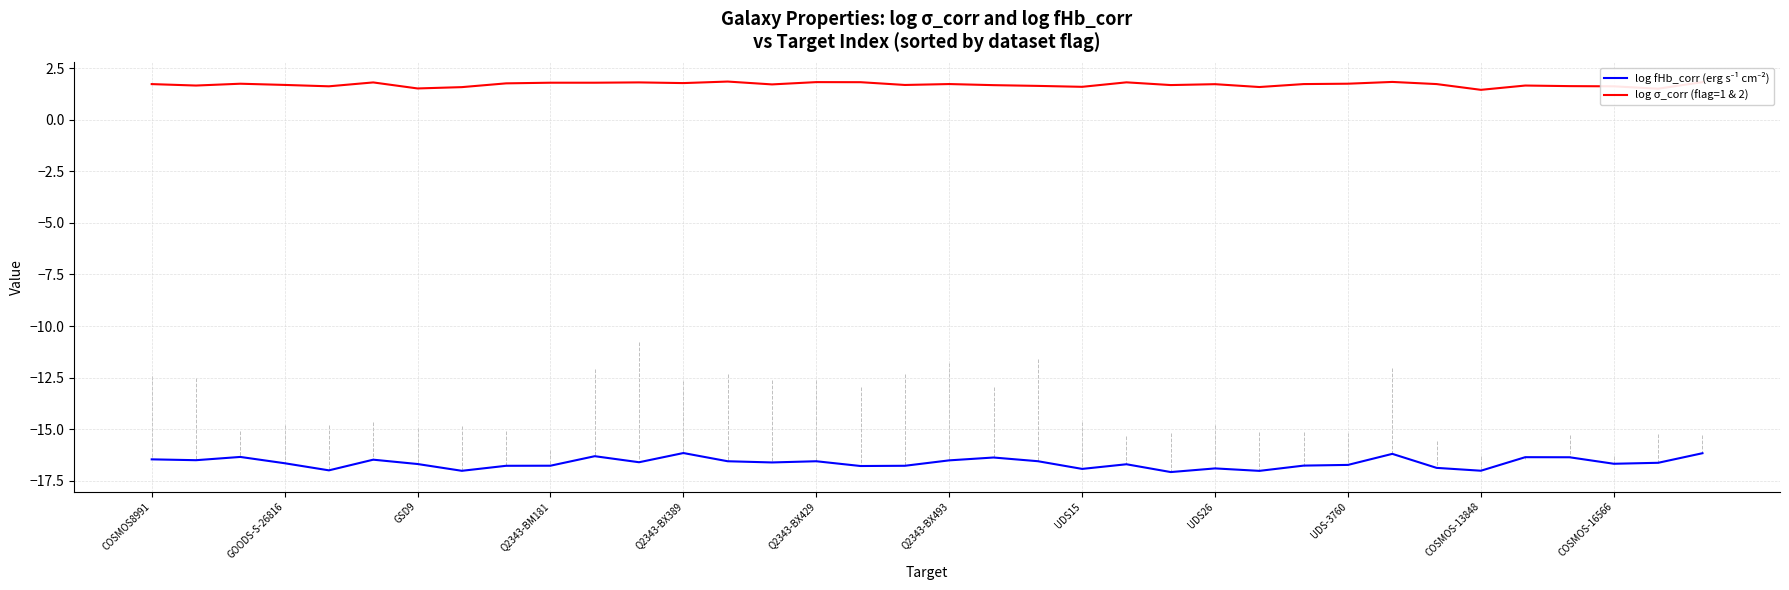

What is the smallest value displayed?

-17.1